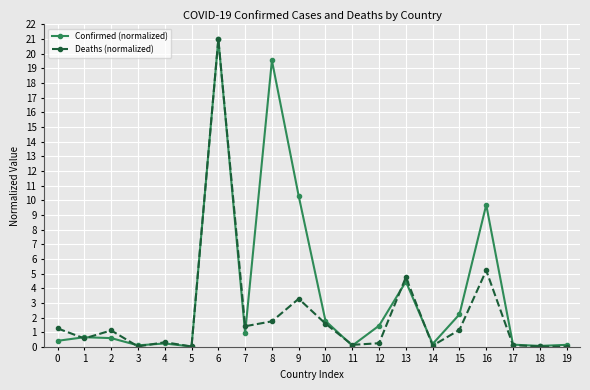

Rank the series by their average value, from highest to lowest.

Confirmed (normalized), Deaths (normalized)